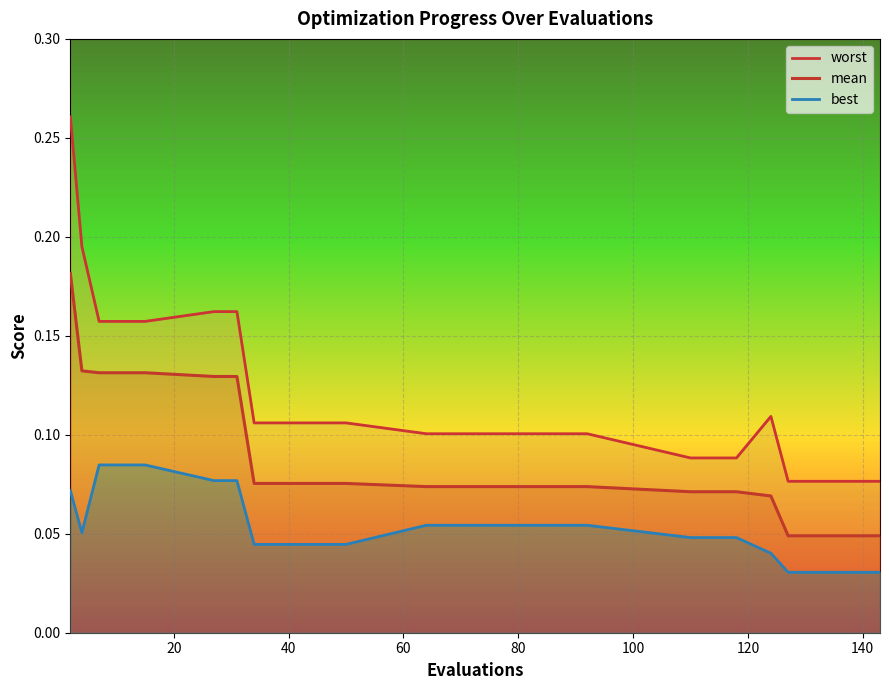

True or false: best has more than 1 points higher than both neighbors.

False